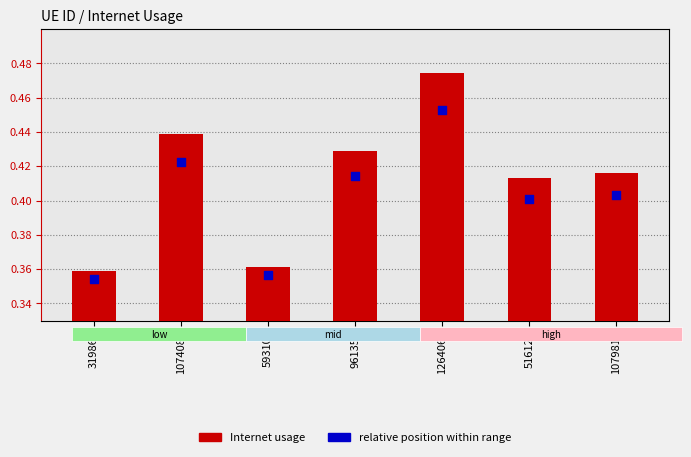

Which series contains the lowest Y value?

Internet usage